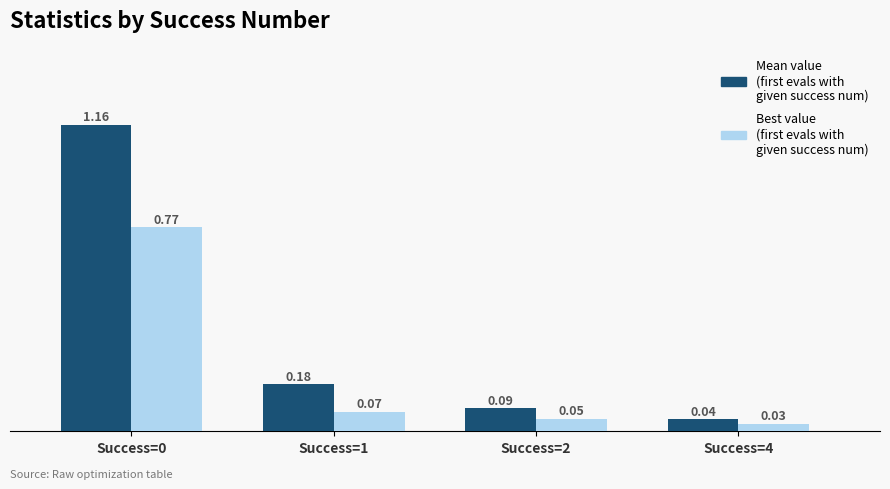

What is the difference between the highest and lowest values at Success=0?

0.4